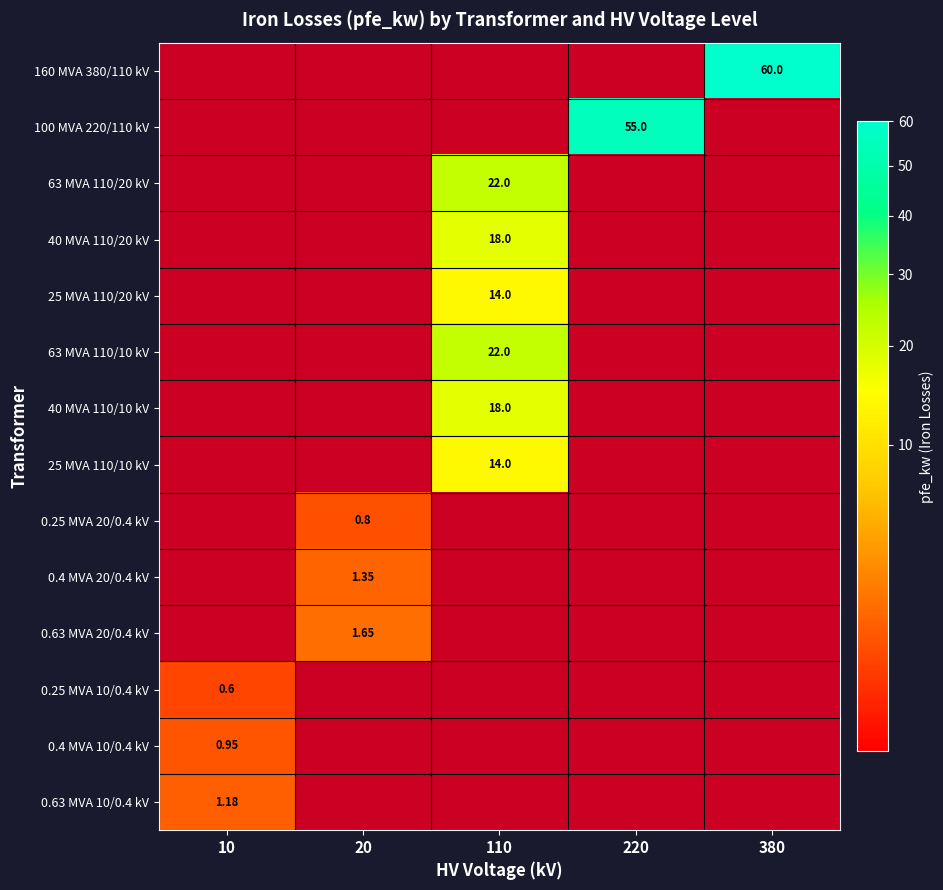

Is it true that 0.4 MVA 20/0.4 kV equals 0.0 at 220?

True